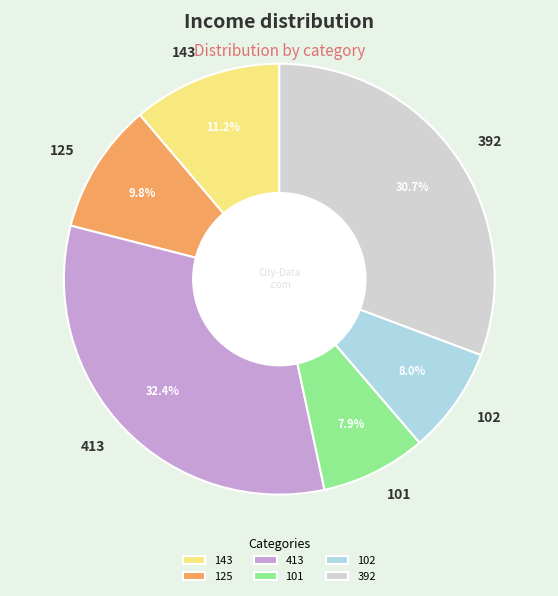

What is the largest slice in the pie chart?

413